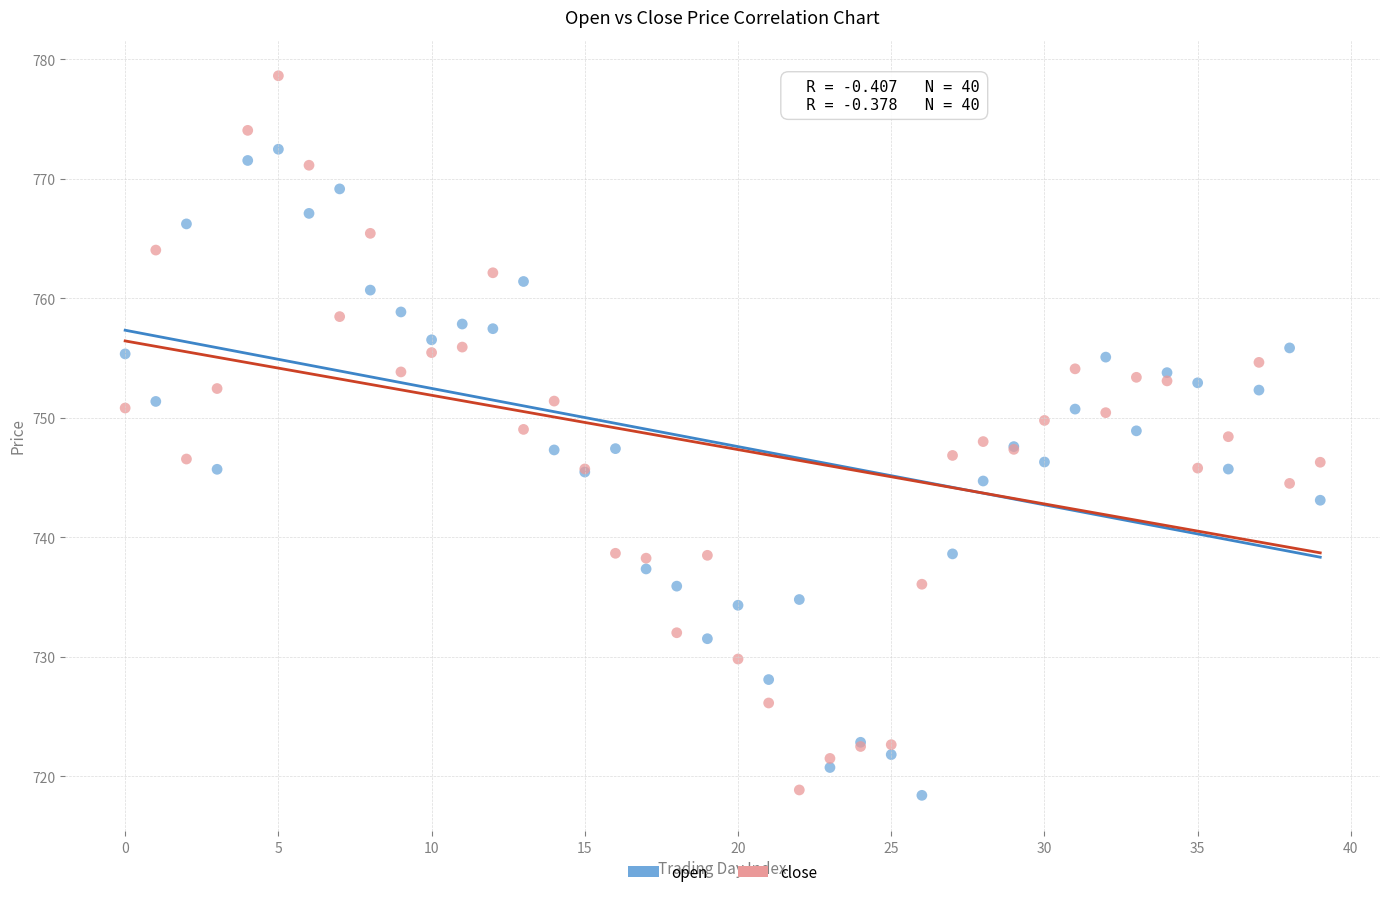

Which series contains the highest Y value?

close